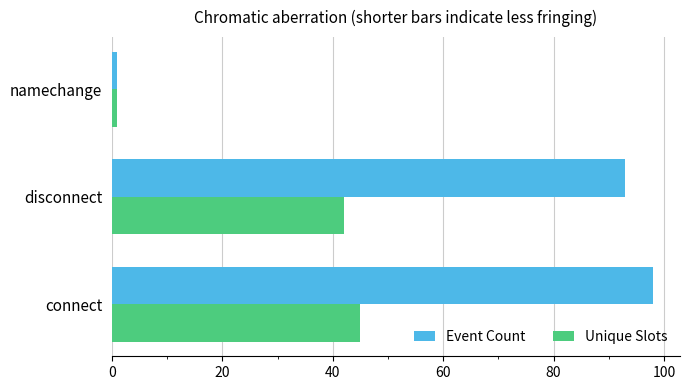

What is the maximum value shown in the chart?

98